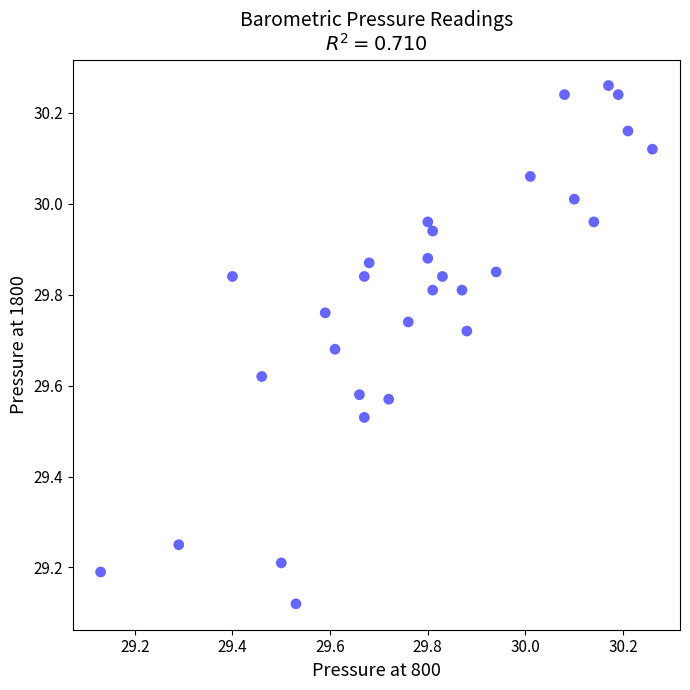

How many points are shown in the scatter plot?

30